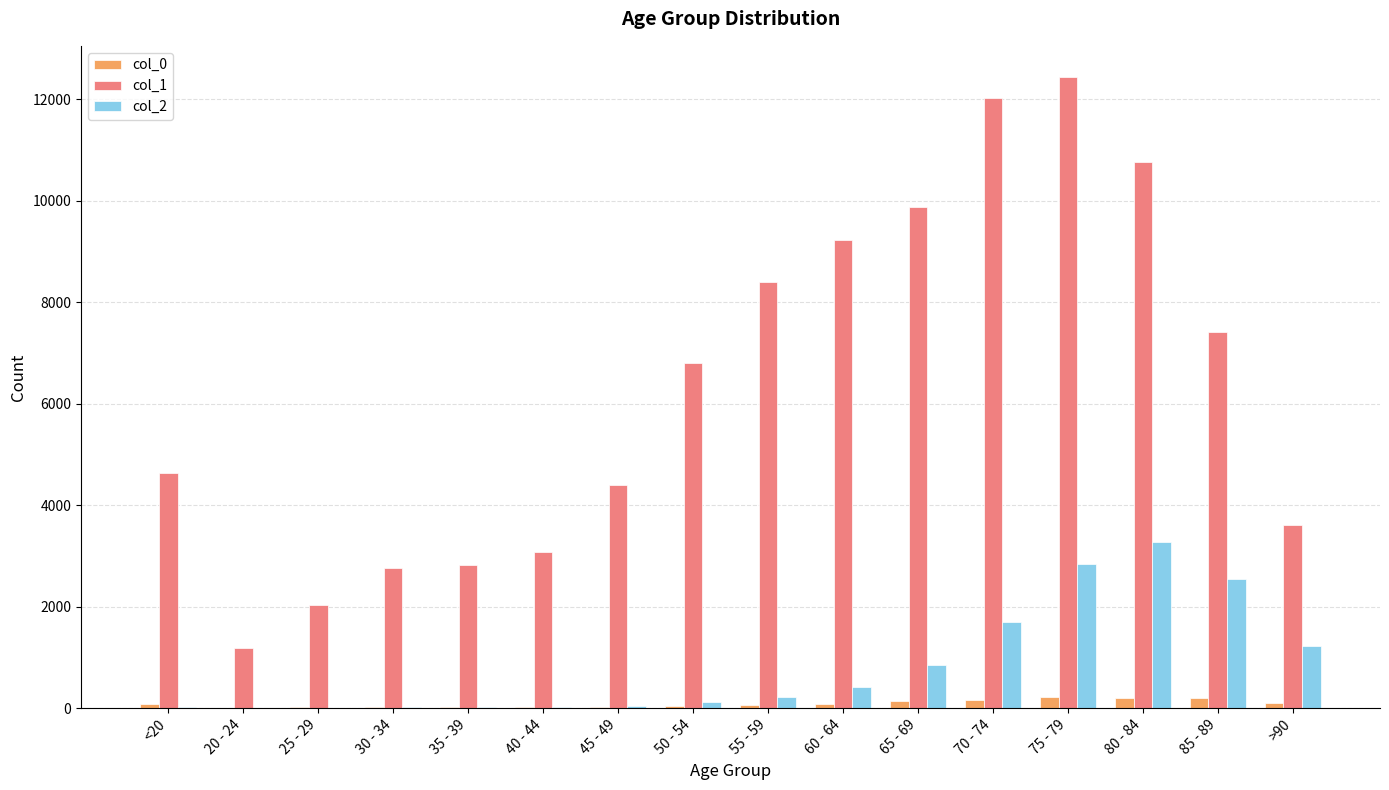

Which category has the highest value in the col_2 series?

80 - 84